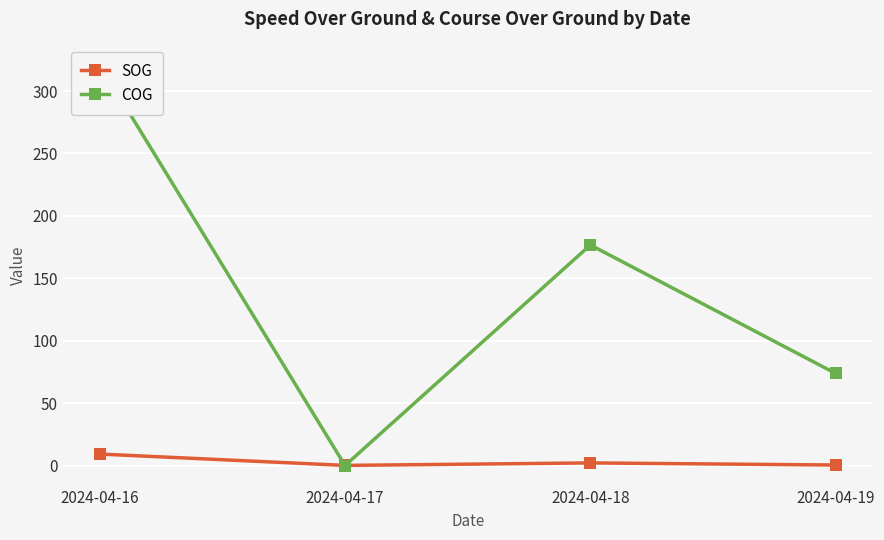

How many distinct data groups are displayed?

2